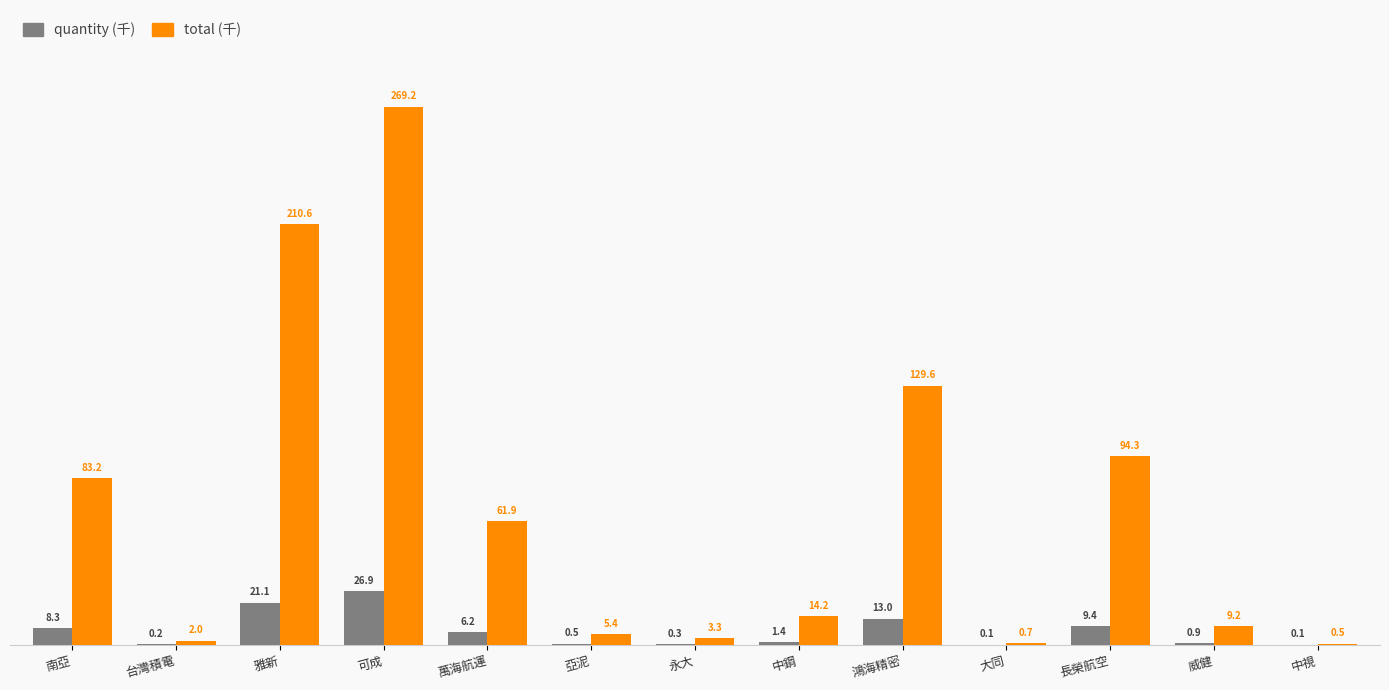

Is it true that total (千) equals 2.0 at 台灣積電?

True